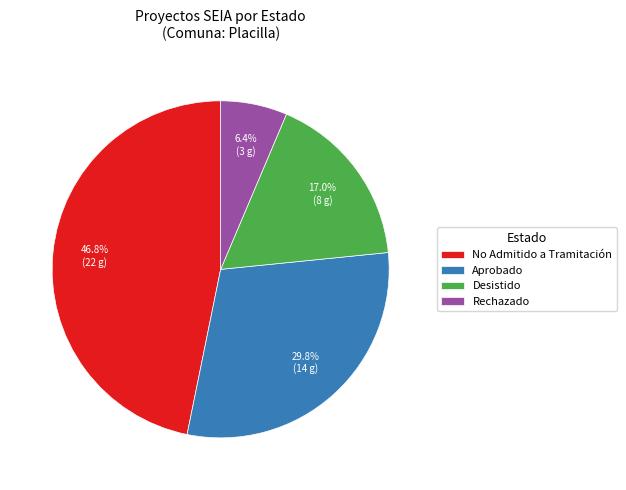

Between Rechazado and No Admitido a Tramitación, which is larger?

No Admitido a Tramitación